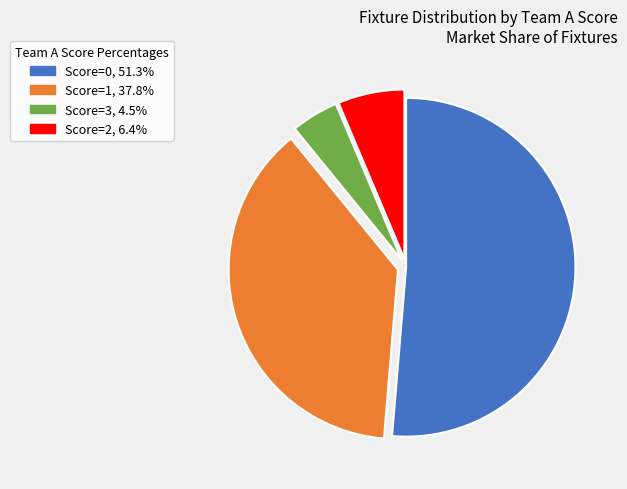

Does any single category account for the majority?

Yes